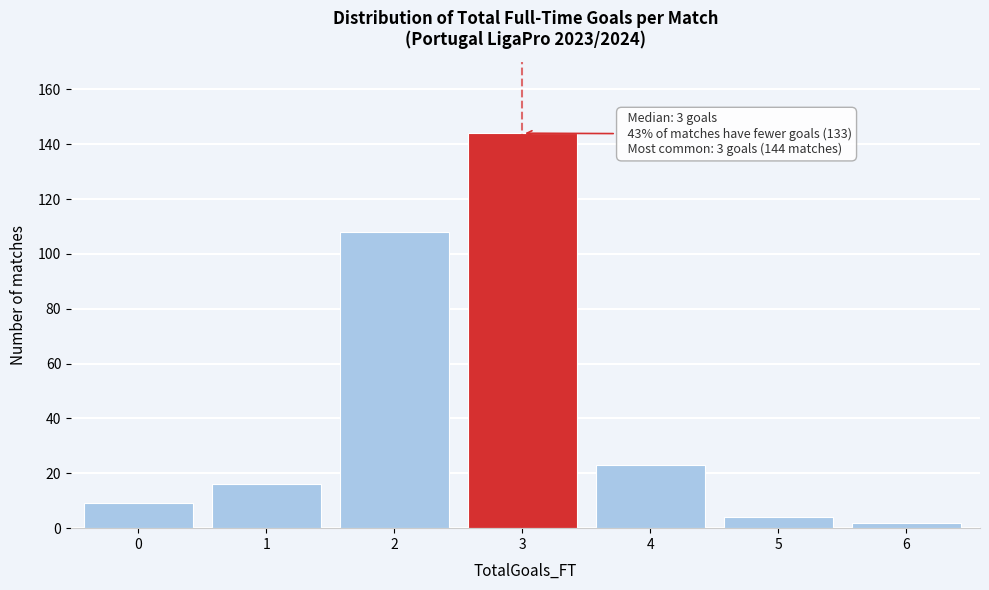

Reading right to left, transcribe all the data shown in this chart.

2	4	23	144	108	16	9